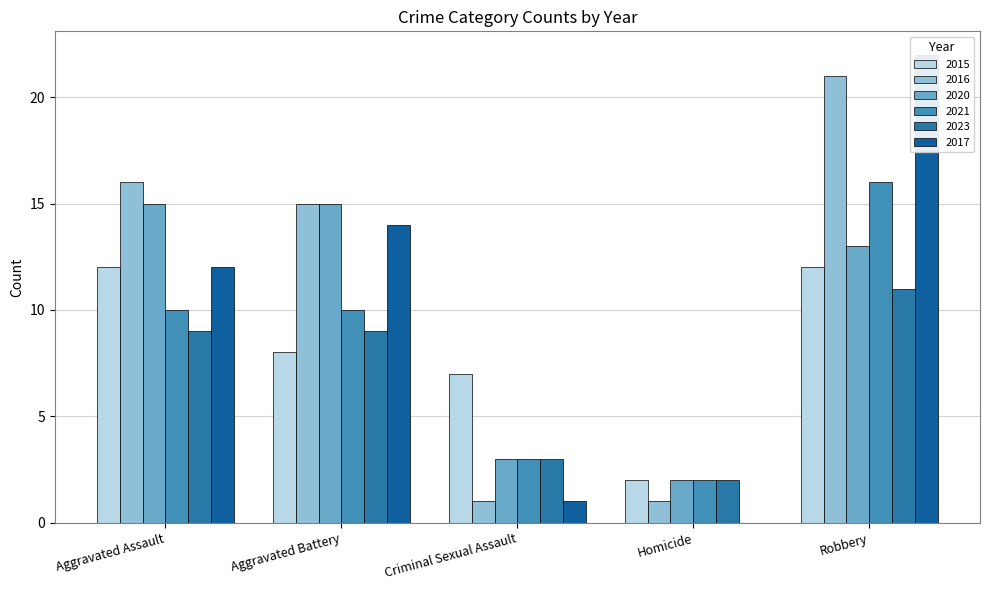

The 2021 series shows 16 at Robbery. True or false?

True